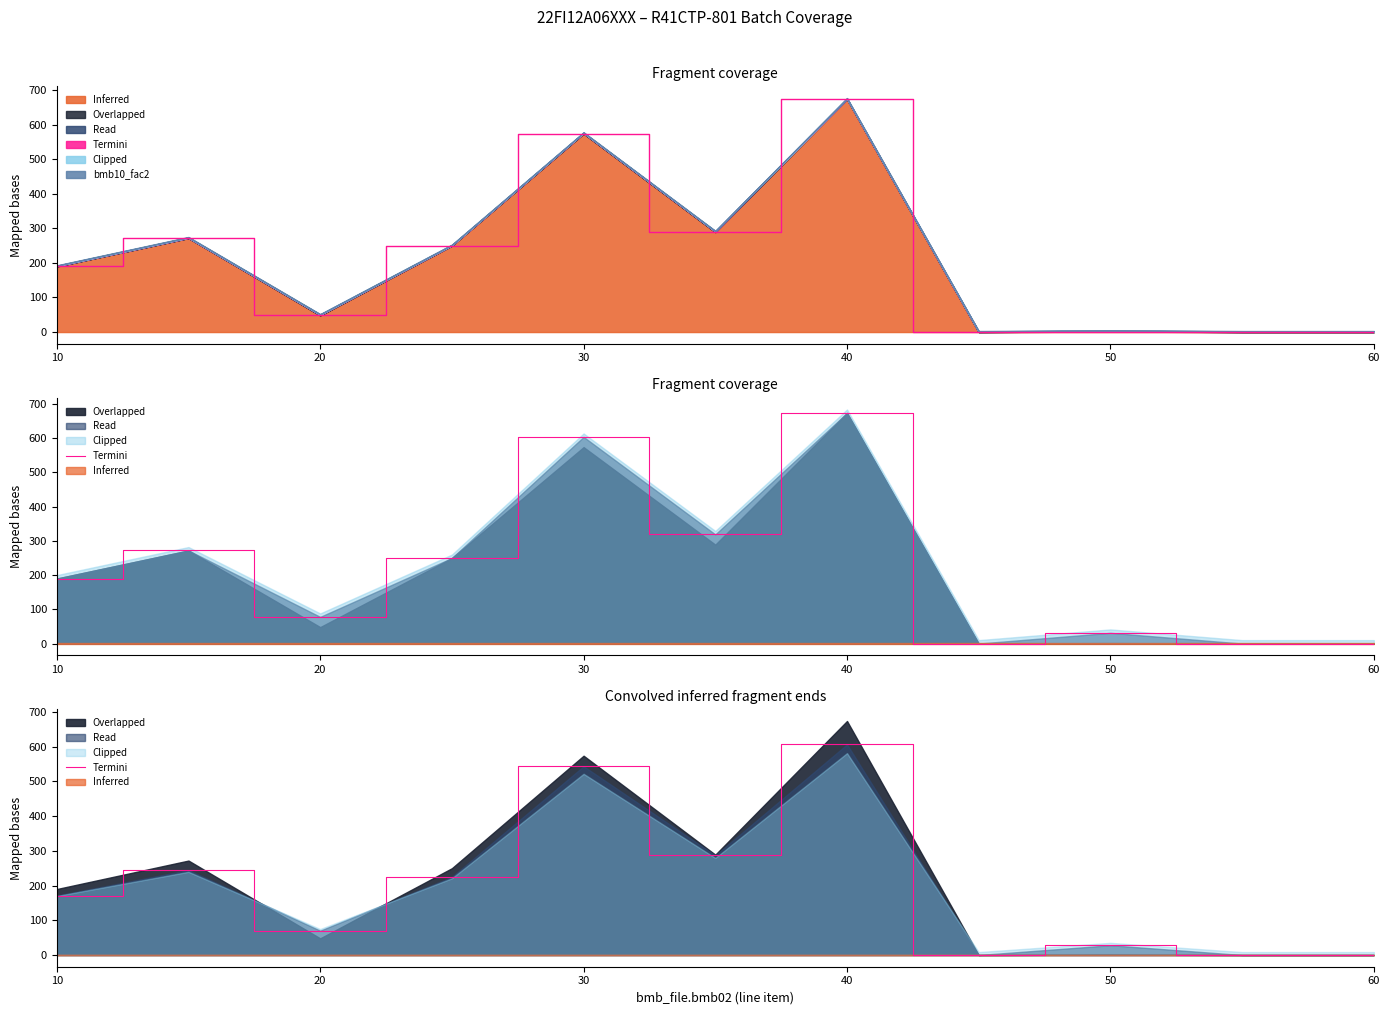

True or false: the data shows 389.0 at 60.

False